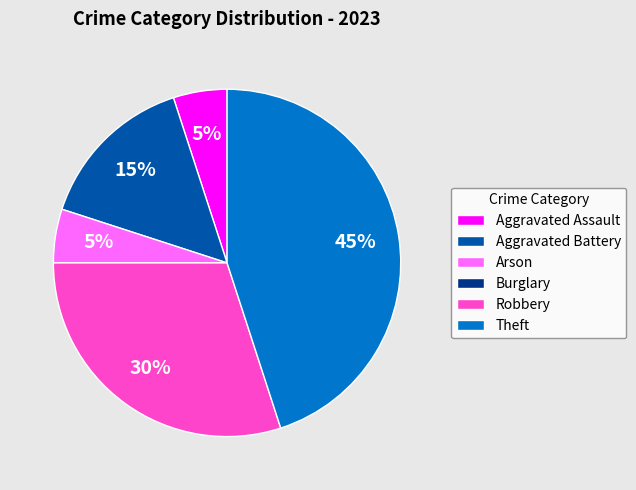

True or false: Theft accounts for 45% of the total.

True